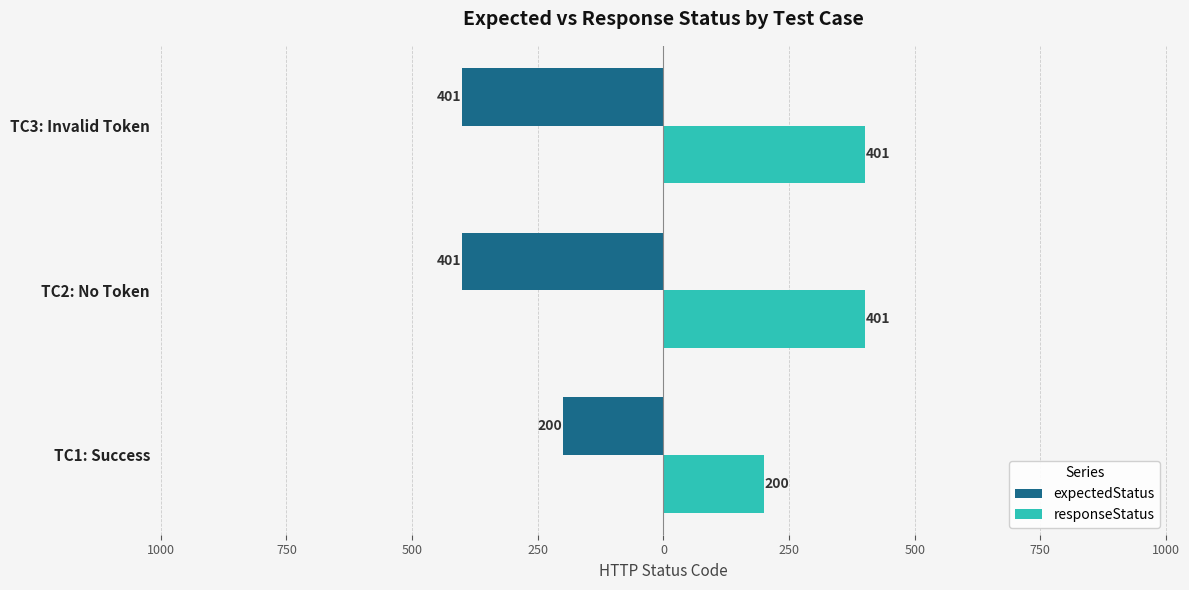

What are all the series names shown in the legend?

expectedStatus, responseStatus